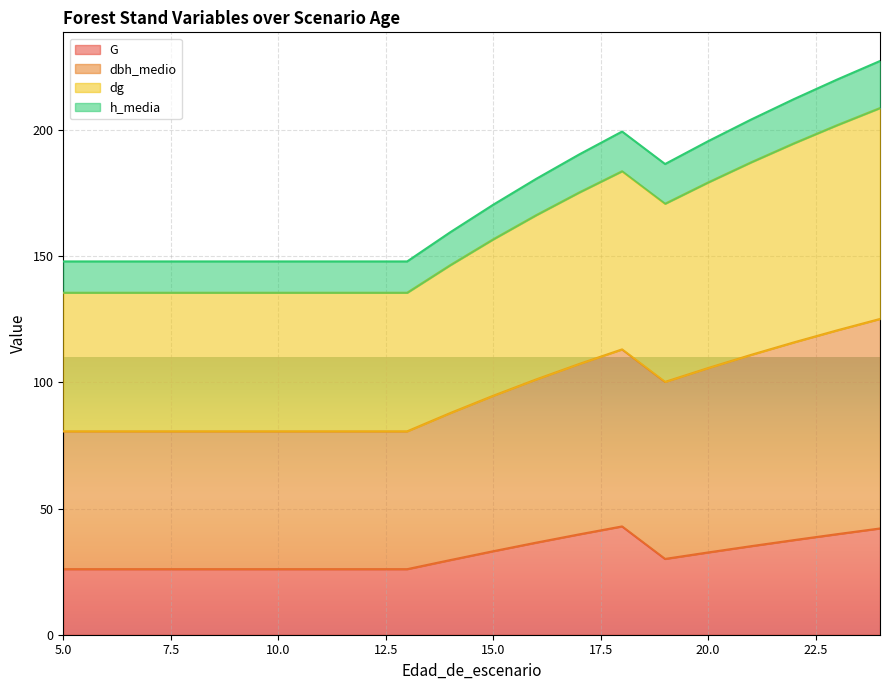

The value of dbh_medio at 12 is 247.7. True or false?

False